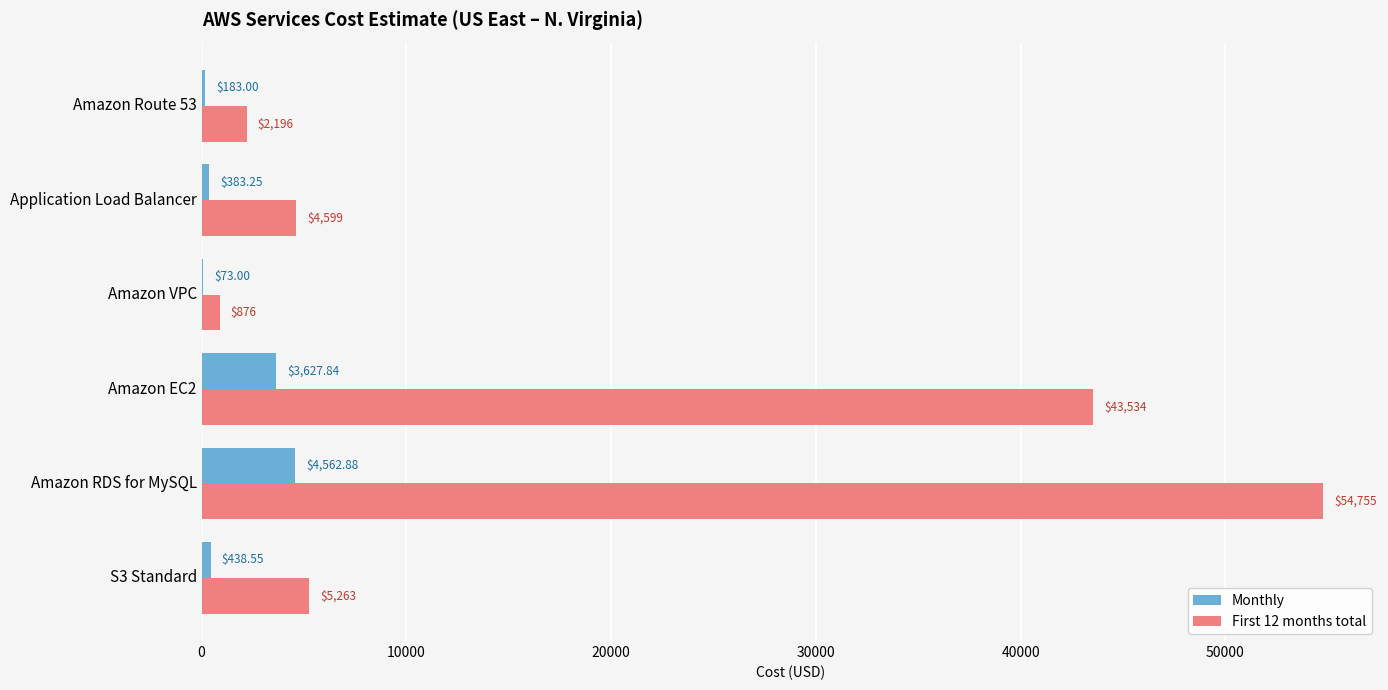

Which series changed the most between Application Load Balancer and S3 Standard?

First 12 months total